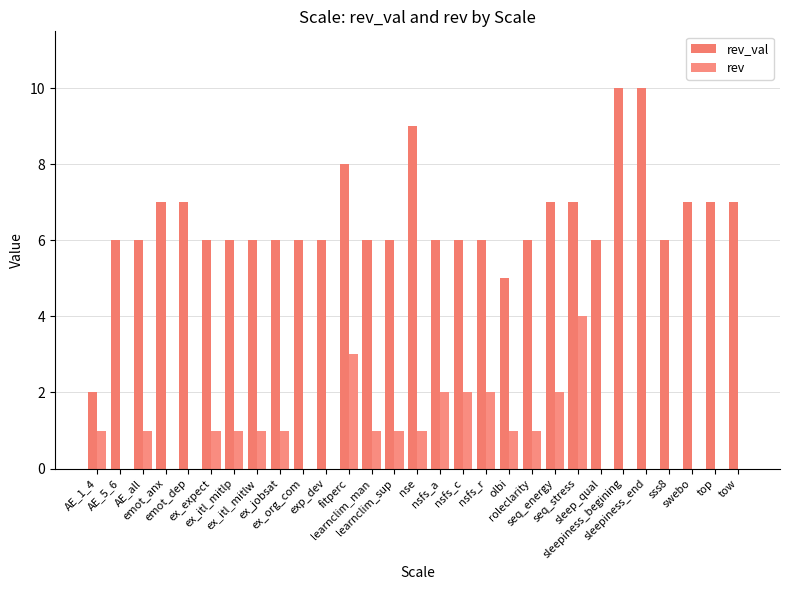

How many groups of bars are there?

29